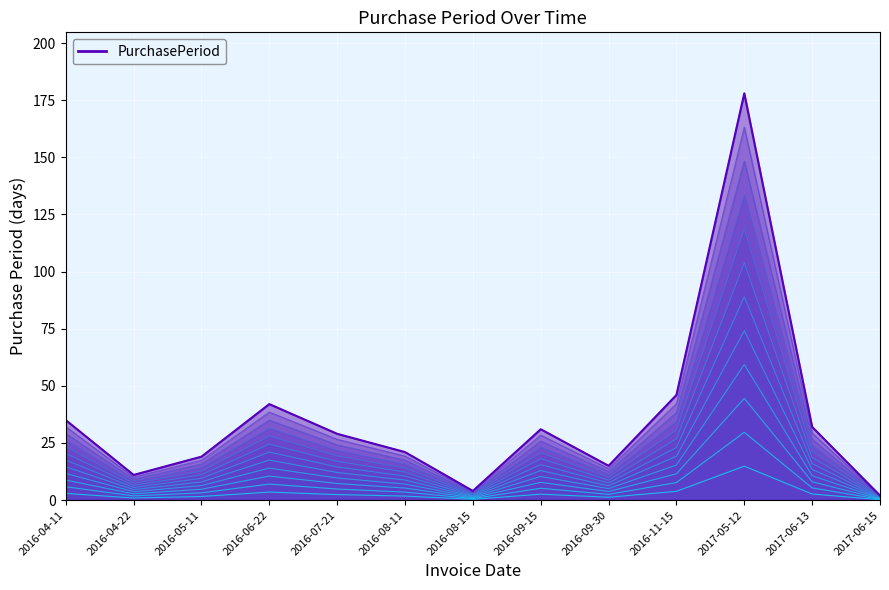

List the labels in order of value, largest first.

2017-05-12, 2016-11-15, 2016-06-22, 2016-04-11, 2017-06-13, 2016-09-15, 2016-07-21, 2016-08-11, 2016-05-11, 2016-09-30, 2016-04-22, 2016-08-15, 2017-06-15